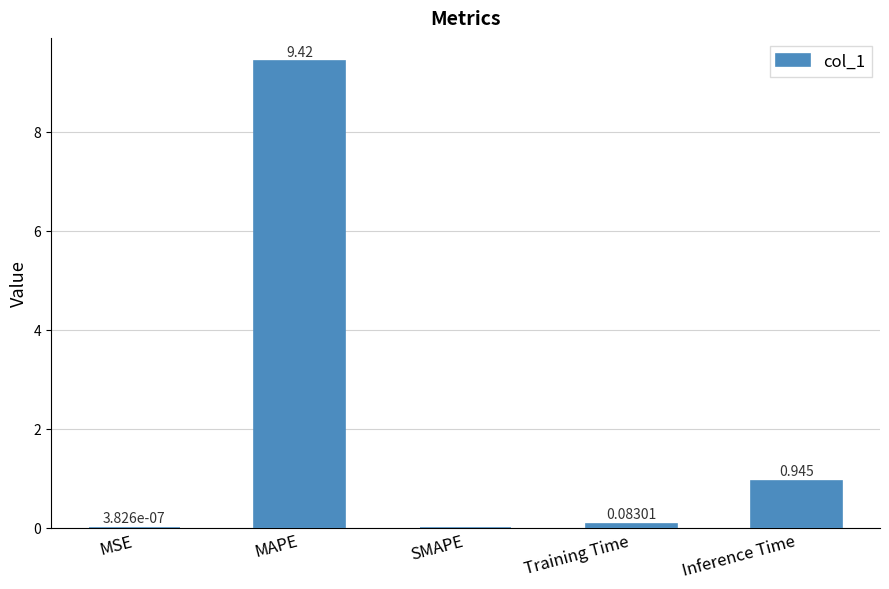

Which has a higher value, Training Time or Inference Time?

Inference Time